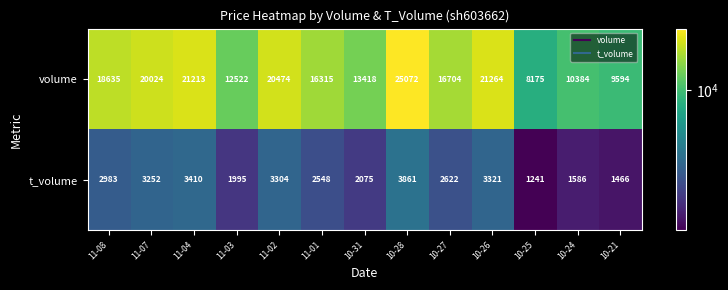

Which series has the widest spread of values?

volume